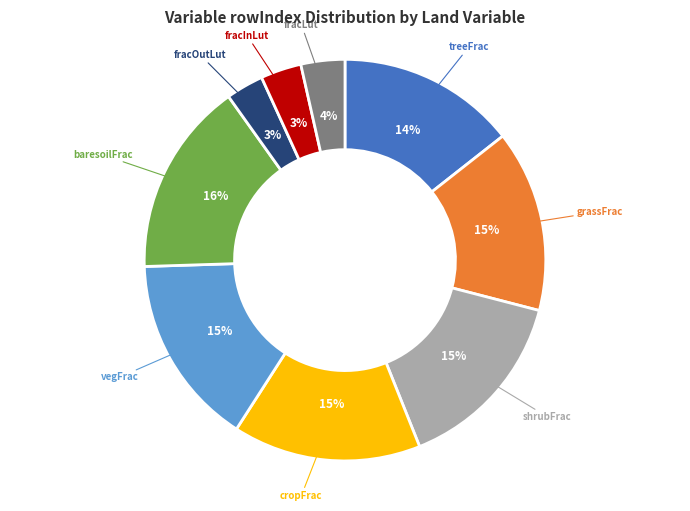

Does grassFrac represent more than half of the total?

No